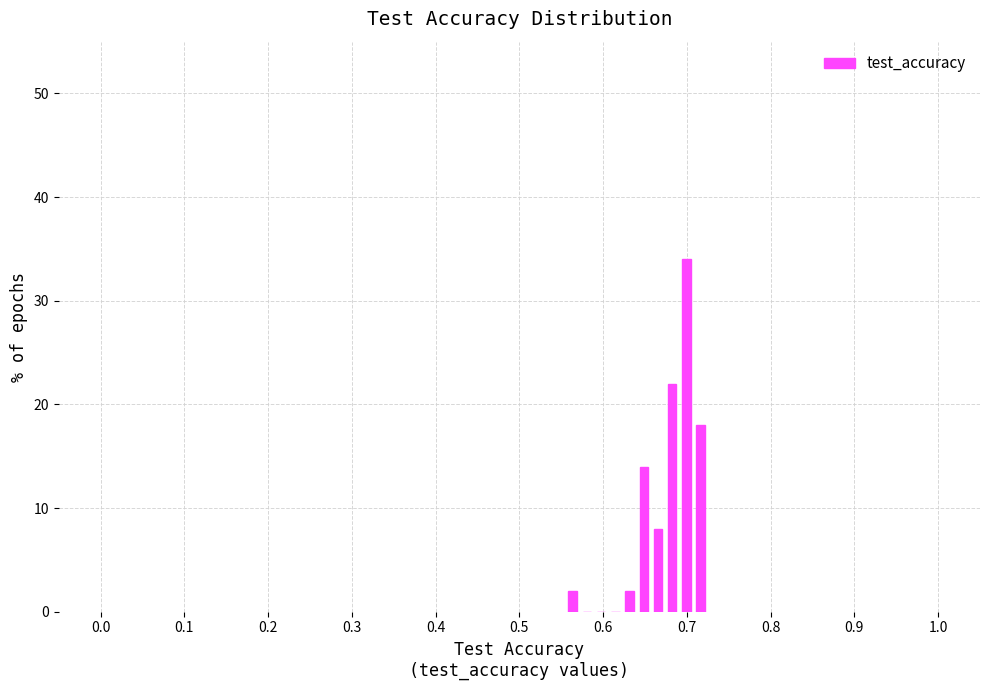

Read against the x-axis, roughly where is the centre of the tallest bar?

0.70